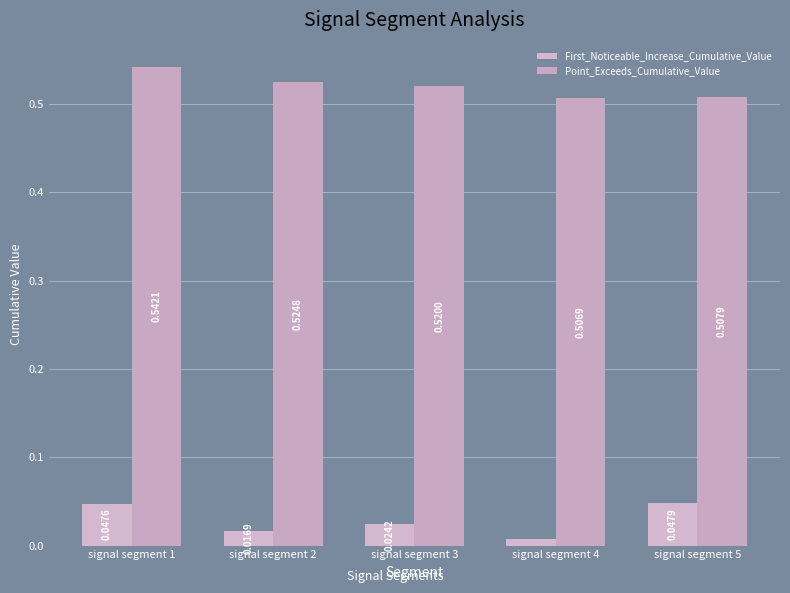

Which series has the largest total across all categories?

Point_Exceeds_Cumulative_Value